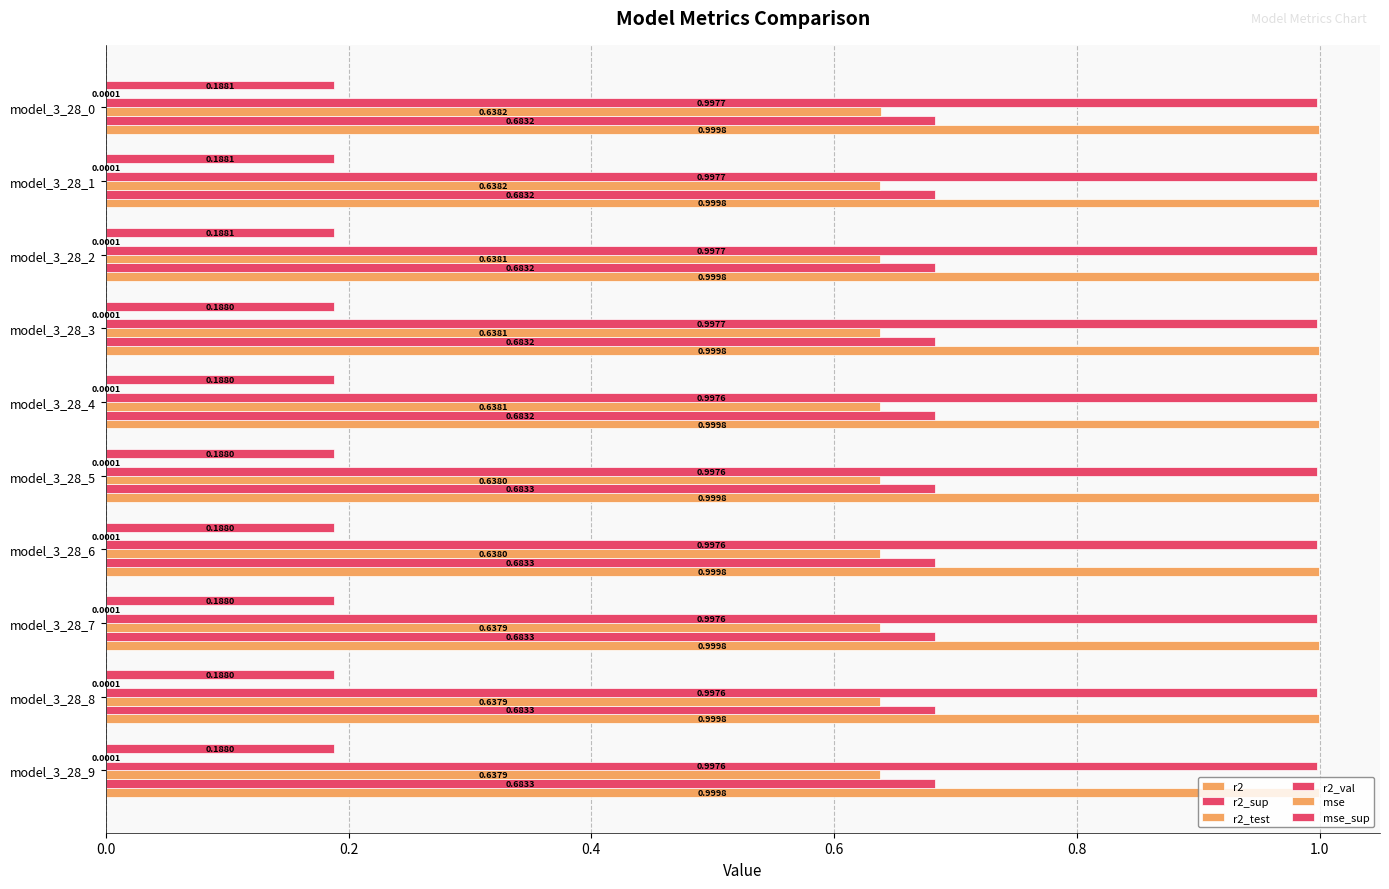

Count the number of data series in this chart.

6